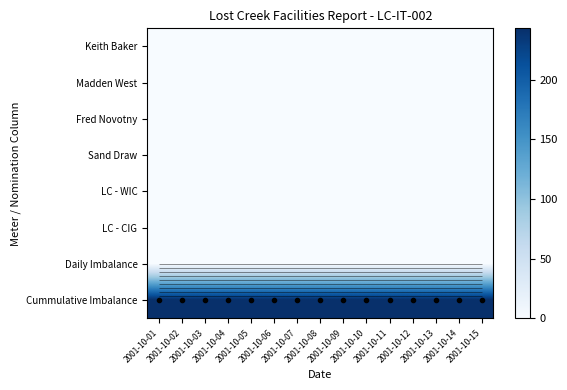

The value of Fred Novotny at 2001-10-10 is 0. True or false?

True